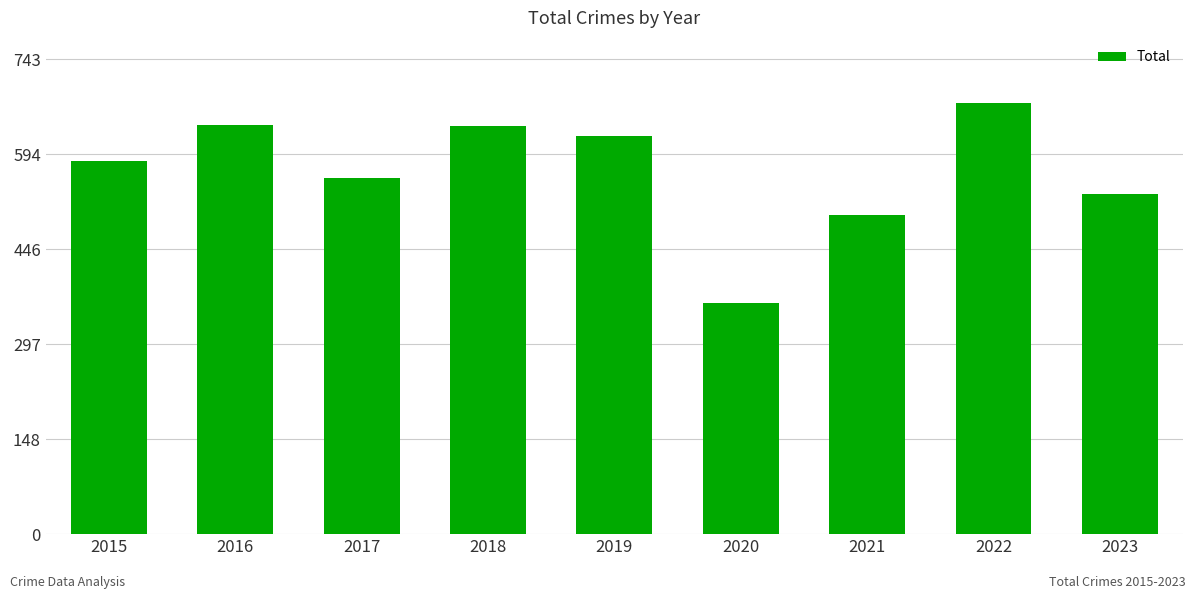

What is the value of the 3rd bar from the left?

558